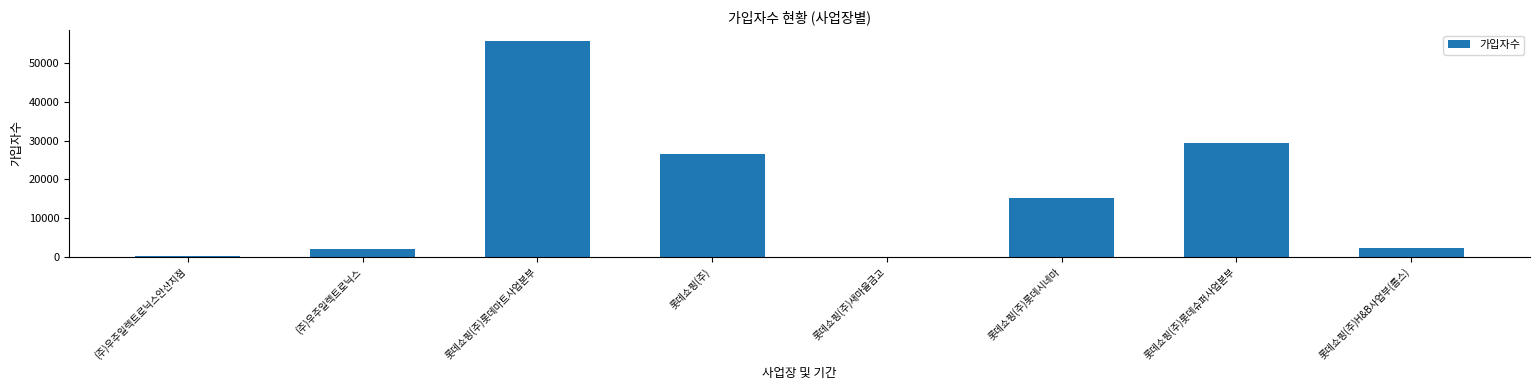

What is the sum of all values?

131123